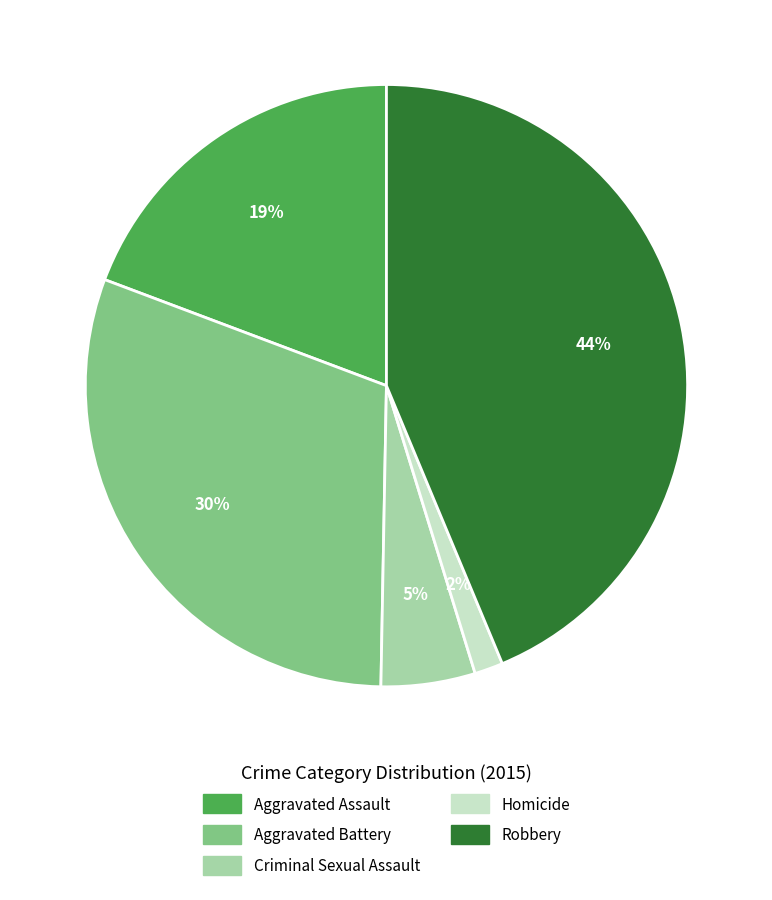

Does Homicide represent more than half of the total?

No